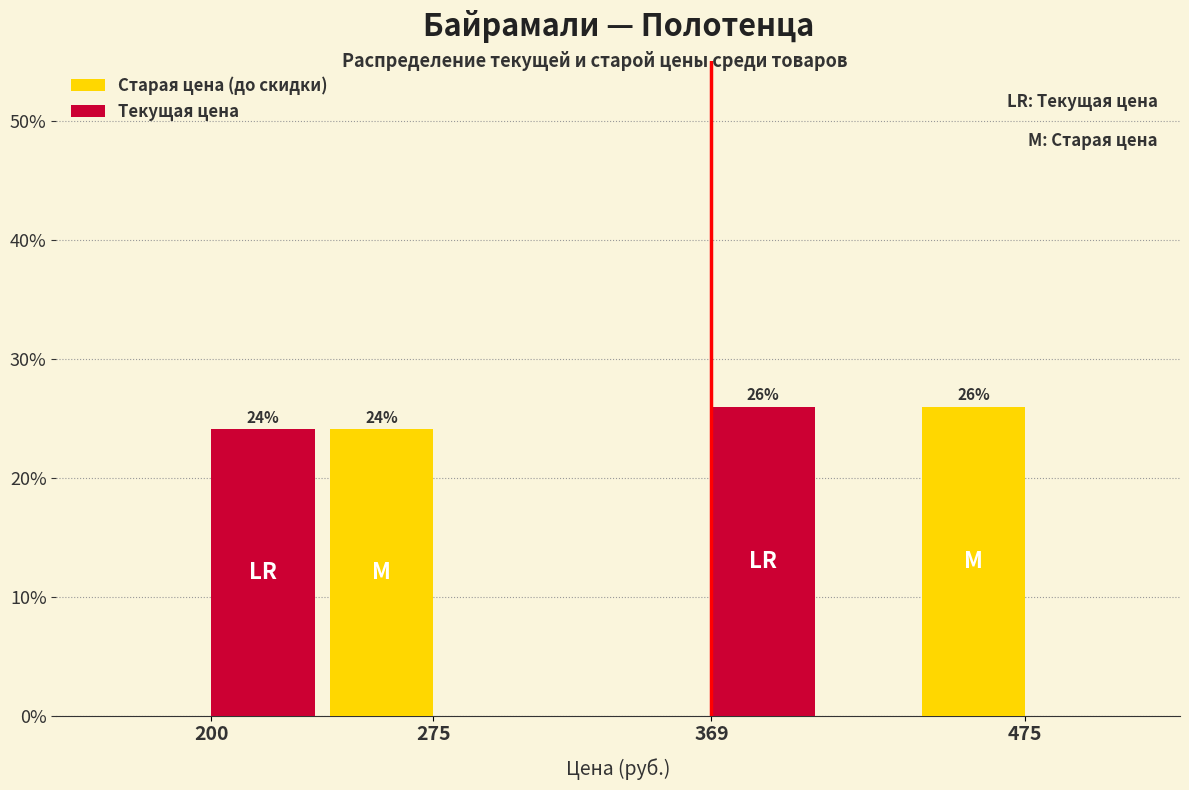

What is the maximum value for Старая цена (до скидки)?

25.9